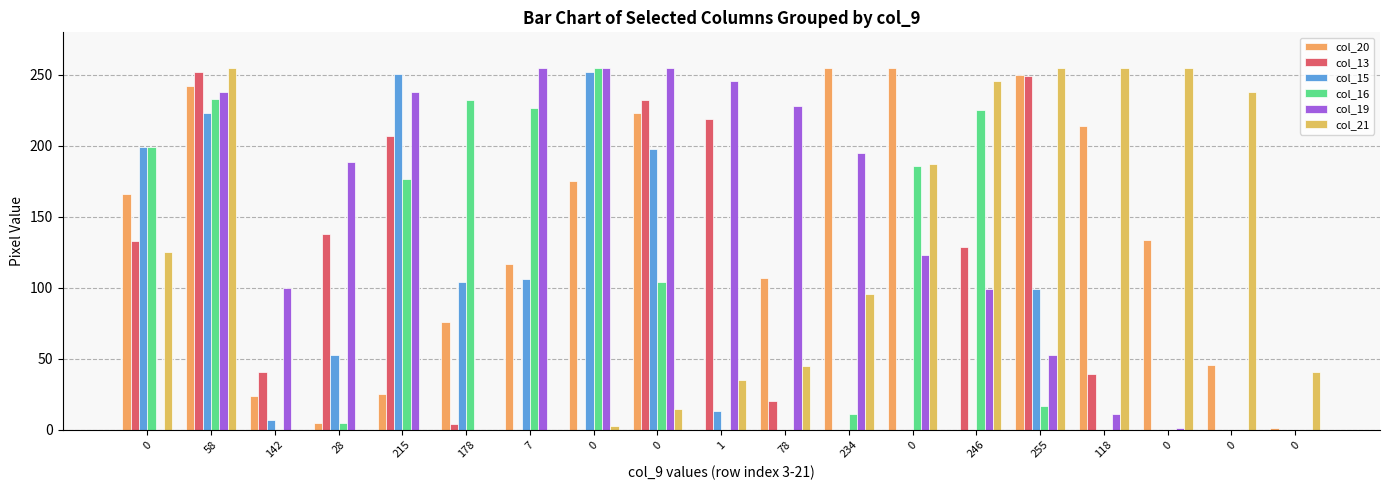

How many series are shown in this chart?

6